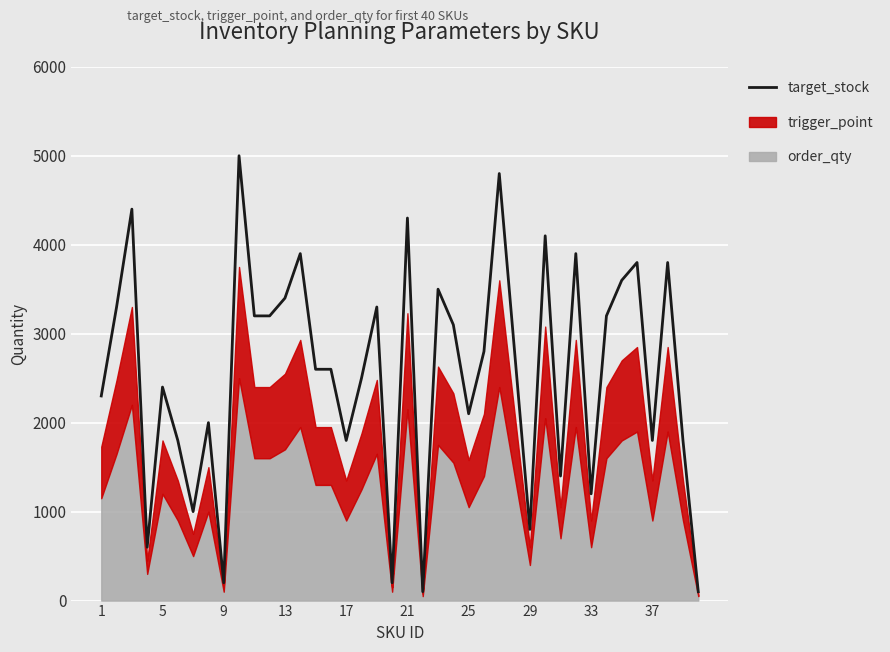

What is the average value?

2568